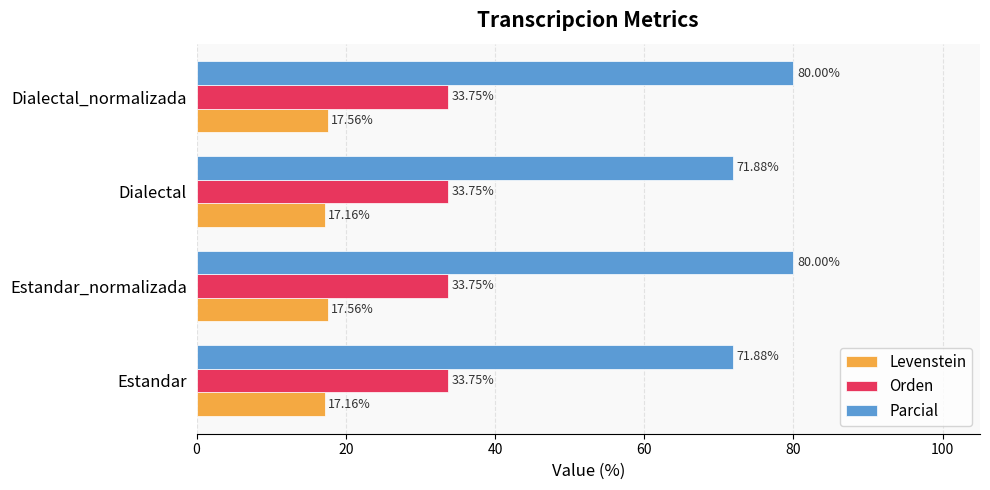

What is the difference between the highest and lowest values at Dialectal_normalizada?

62.4